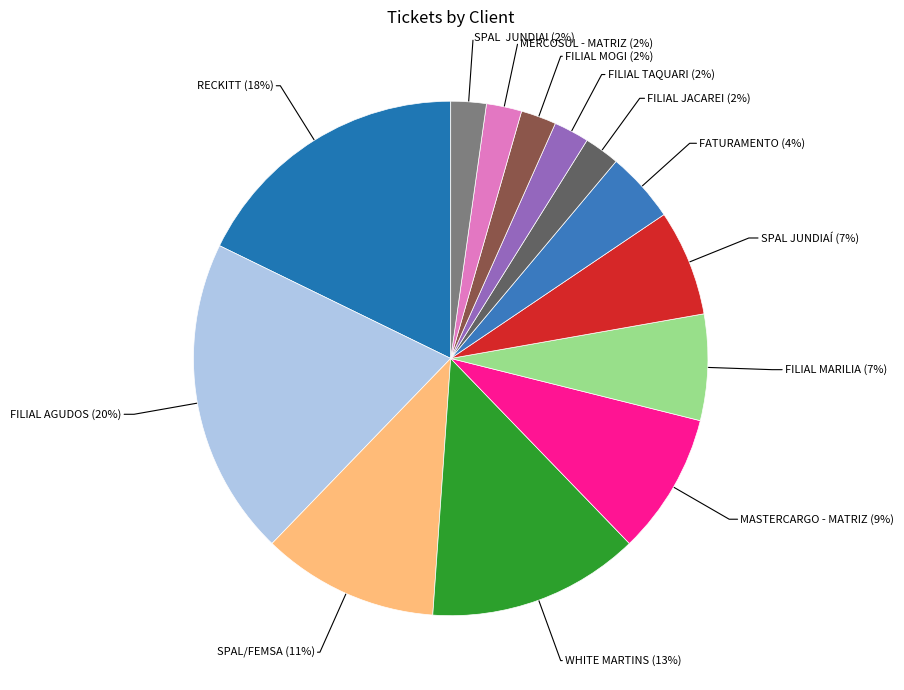

Which slice is the largest?

FILIAL AGUDOS